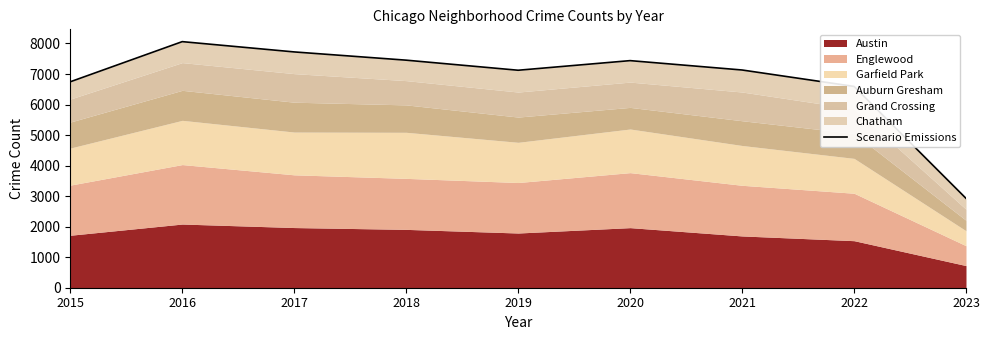

Reading left to right, extract all data points from this chart.

2015=6746	2016=8061	2017=7724	2018=7454	2019=7124	2020=7439	2021=7132	2022=6594	2023=2928